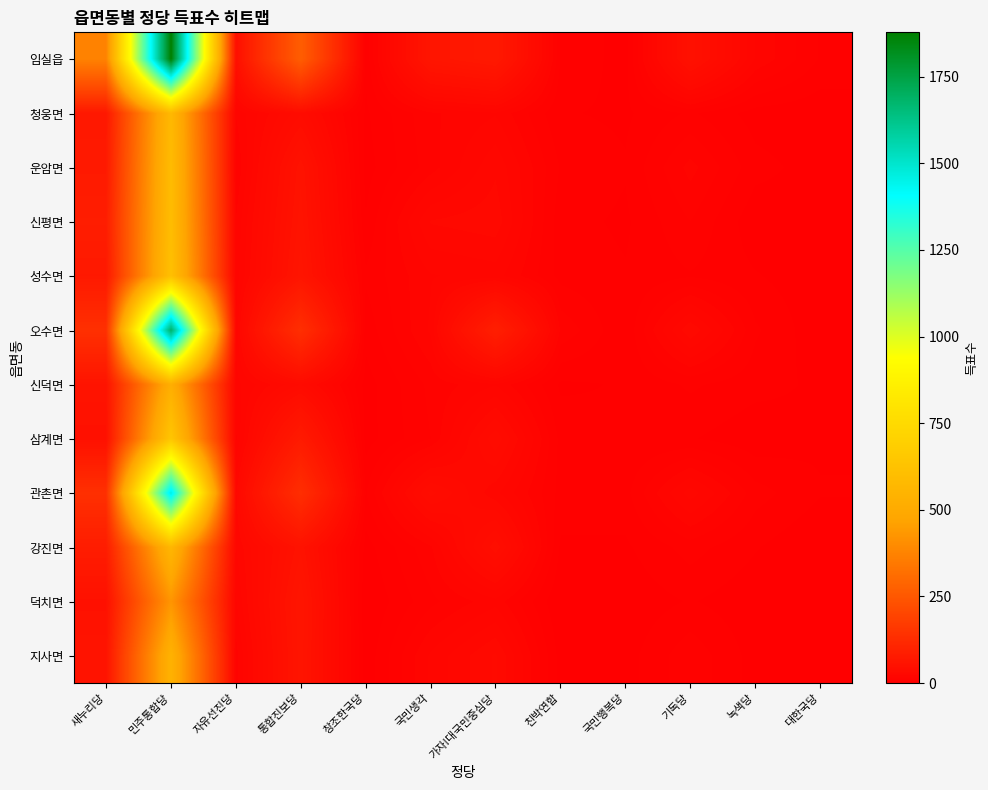

At 가자!대국민중심당, list the series in order from largest to smallest.

오수면, 임실읍, 강진면, 삼계면, 지사면, 신평면, 운암면, 관촌면, 성수면, 청웅면, 신덕면, 덕치면